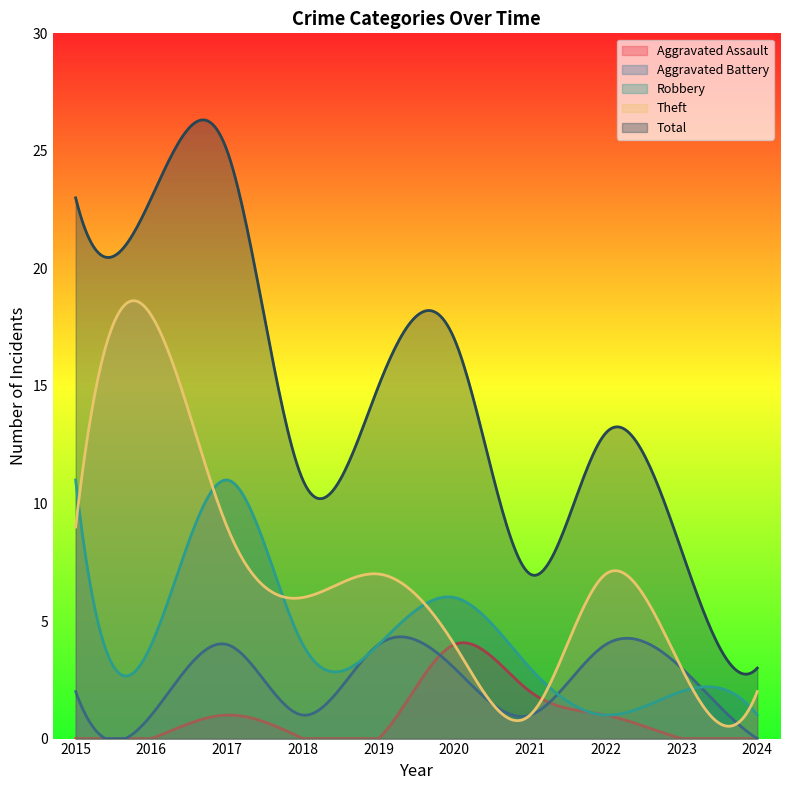

Does the chart have visible grid lines?

No